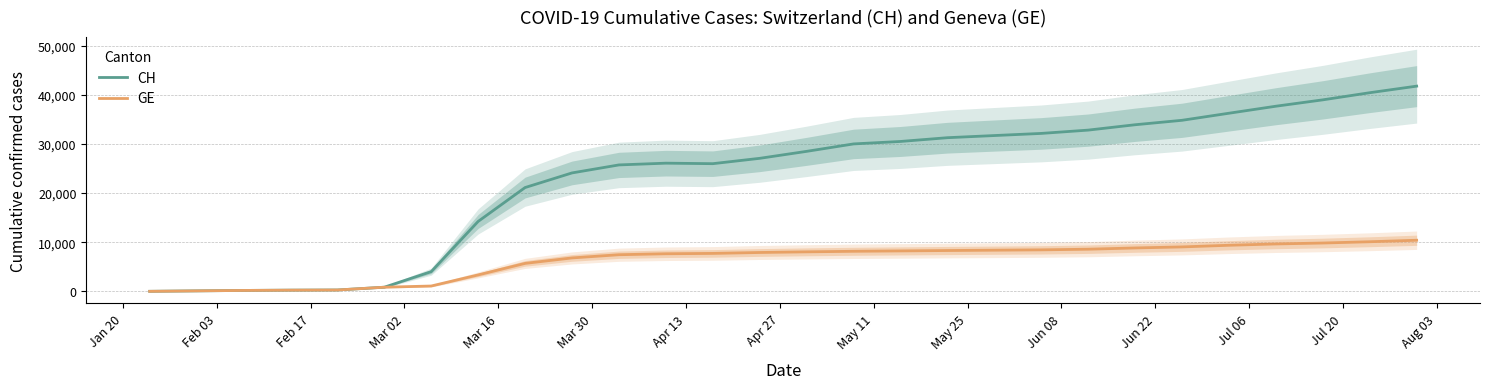

What is the highest value of the GE series?

10402